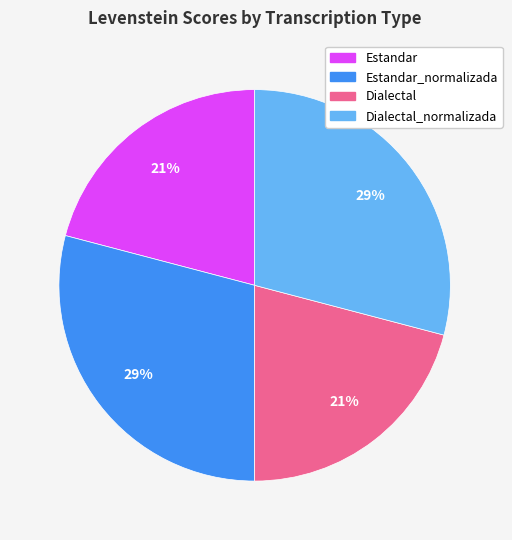

Combined, do Dialectal and Estandar account for over 50%?

No